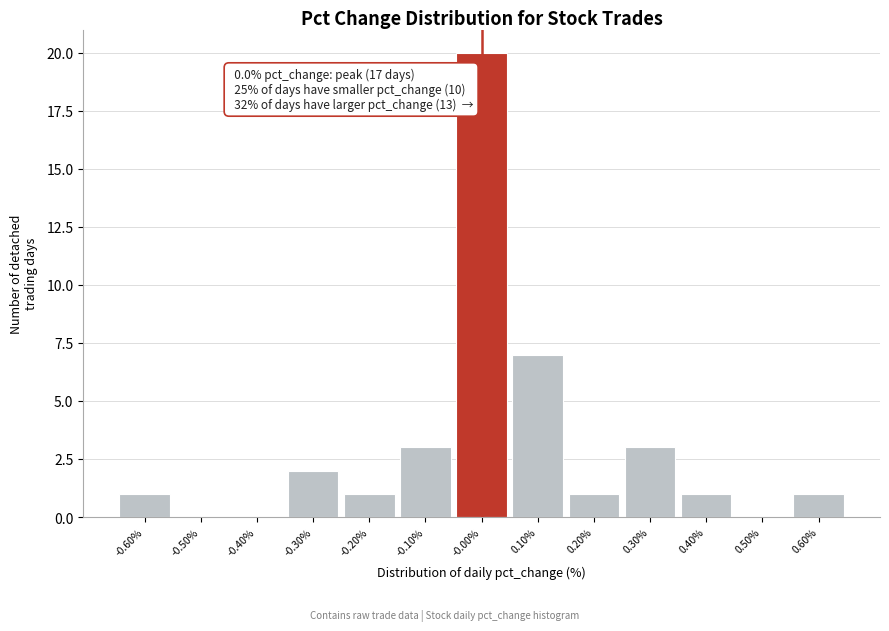

Which range on the x-axis has the tallest bar?

-0.05 to 0.05